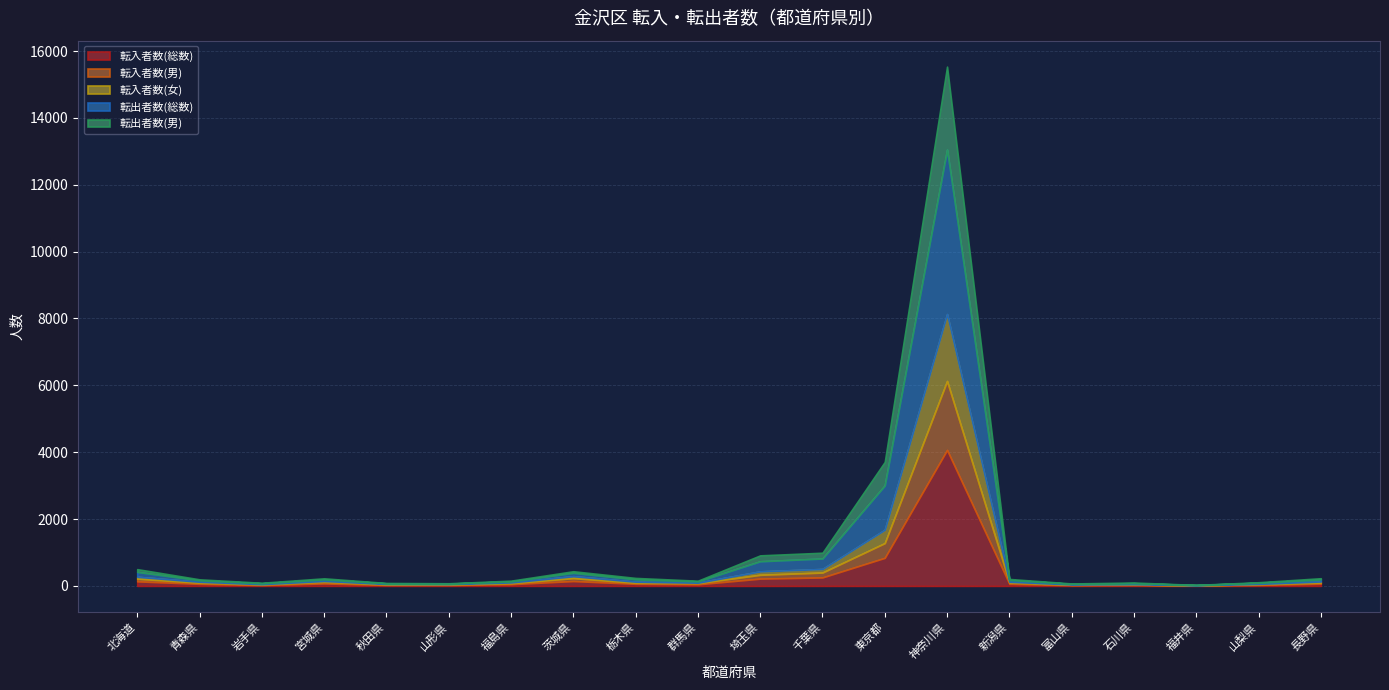

The 転出者数(総数) series shows 14 at 山形県. True or false?

True